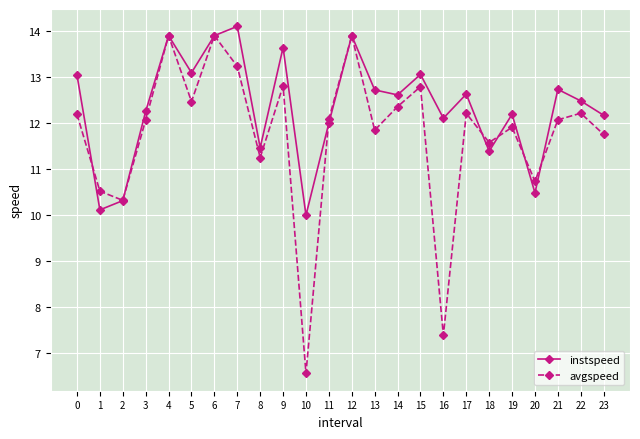

True or false: avgspeed has a value of 7.8 at 3.

False